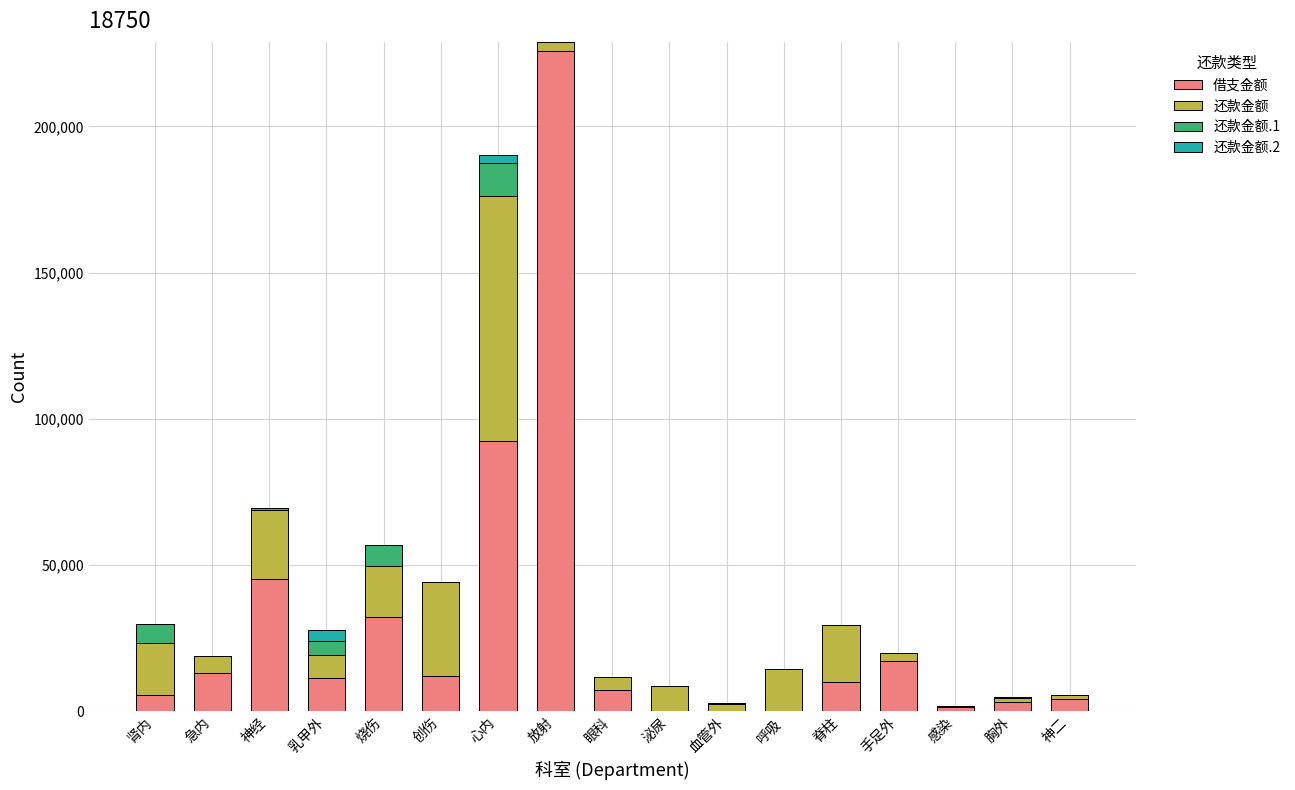

At which category is the sum across all series the highest?

放射